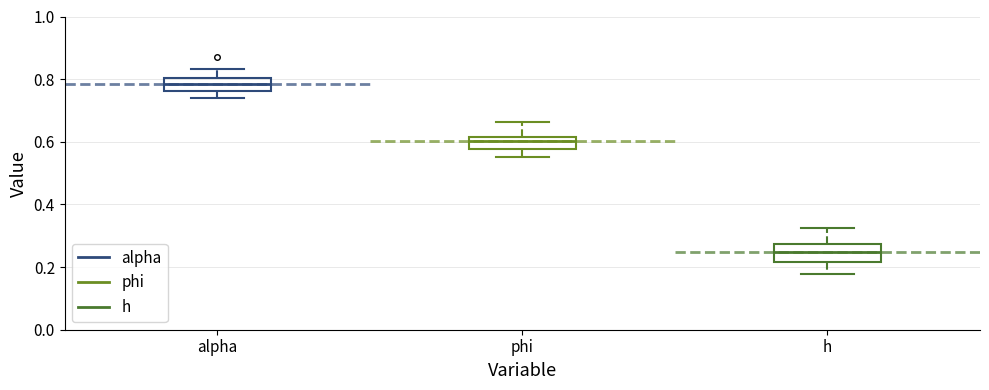

Which box has the lowest median line?

h